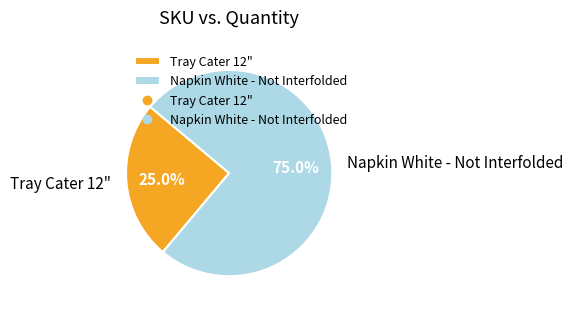

Which slice is the smallest?

Tray Cater 12"